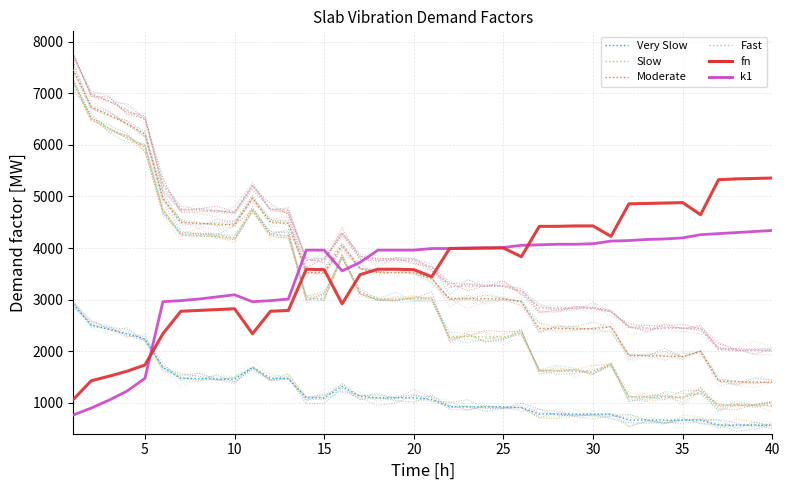

After their last crossing, which series has the higher values: Slow or fn?

fn